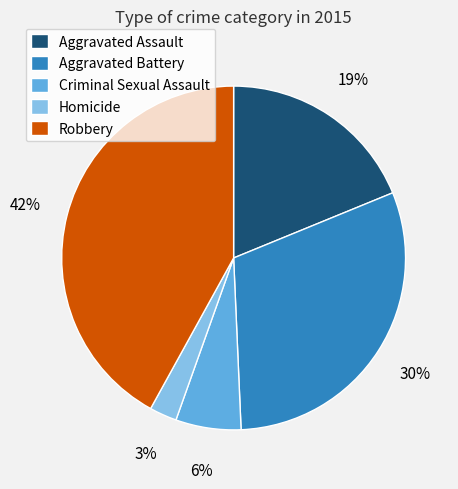

Rank the categories by value from highest to lowest.

Robbery, Aggravated Battery, Aggravated Assault, Criminal Sexual Assault, Homicide